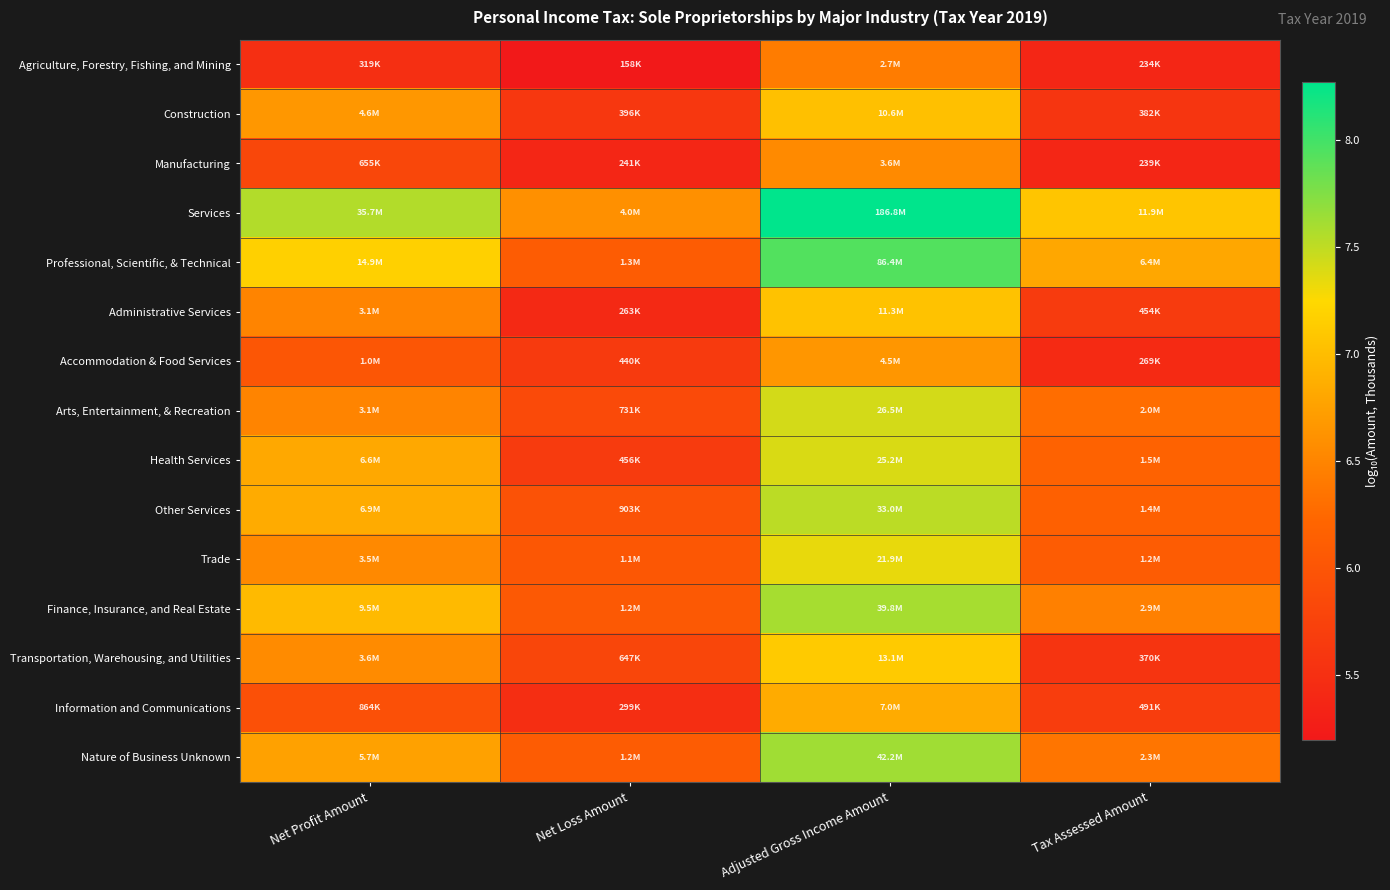

How many distinct data groups are displayed?

15